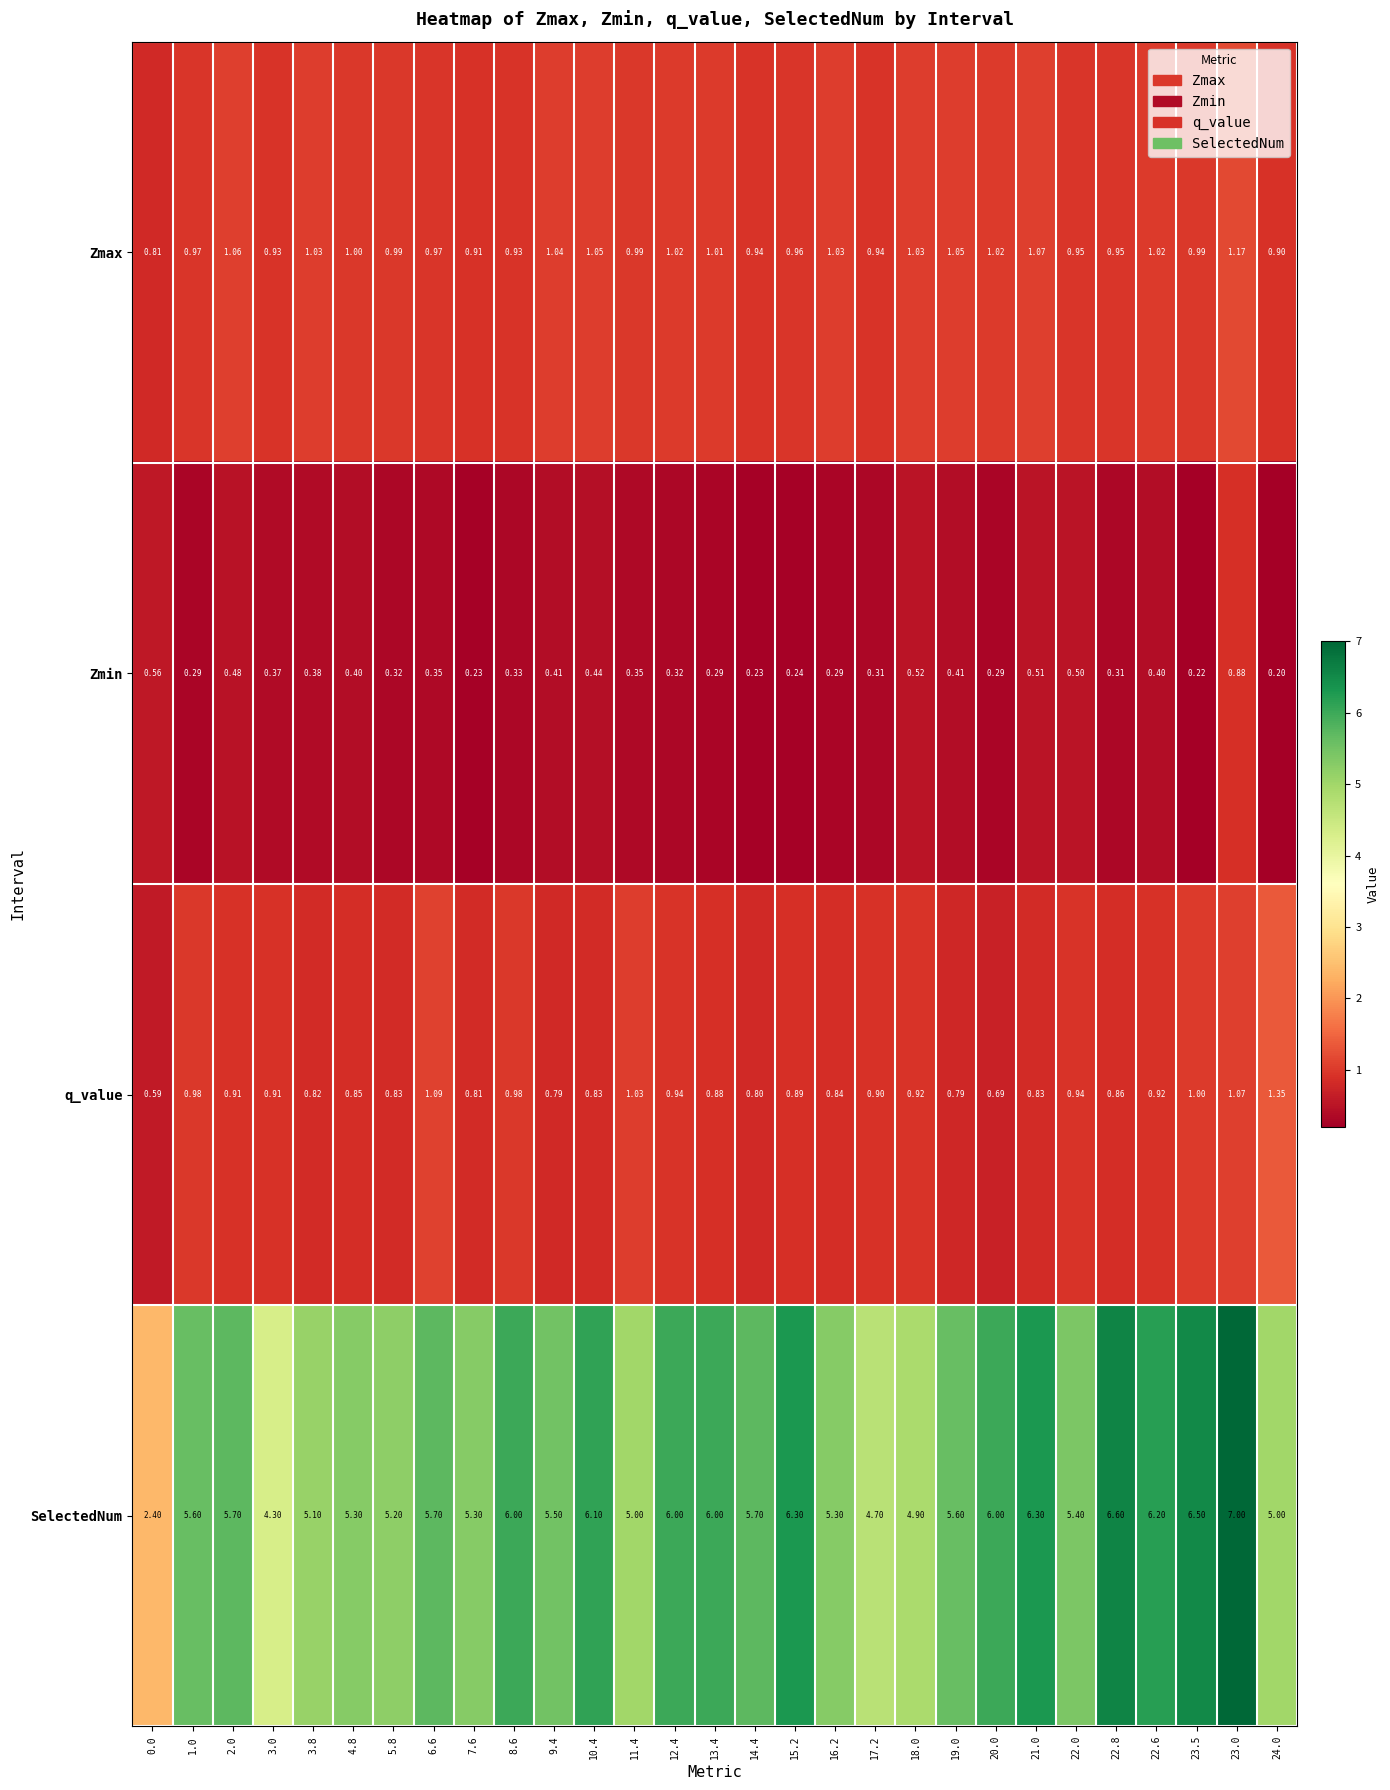

Rank the series by their maximum value, from lowest to highest.

Zmin, Zmax, q_value, SelectedNum